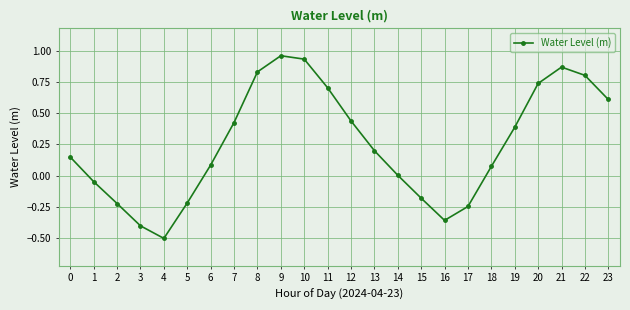

At which label is the value closest to 0?

14